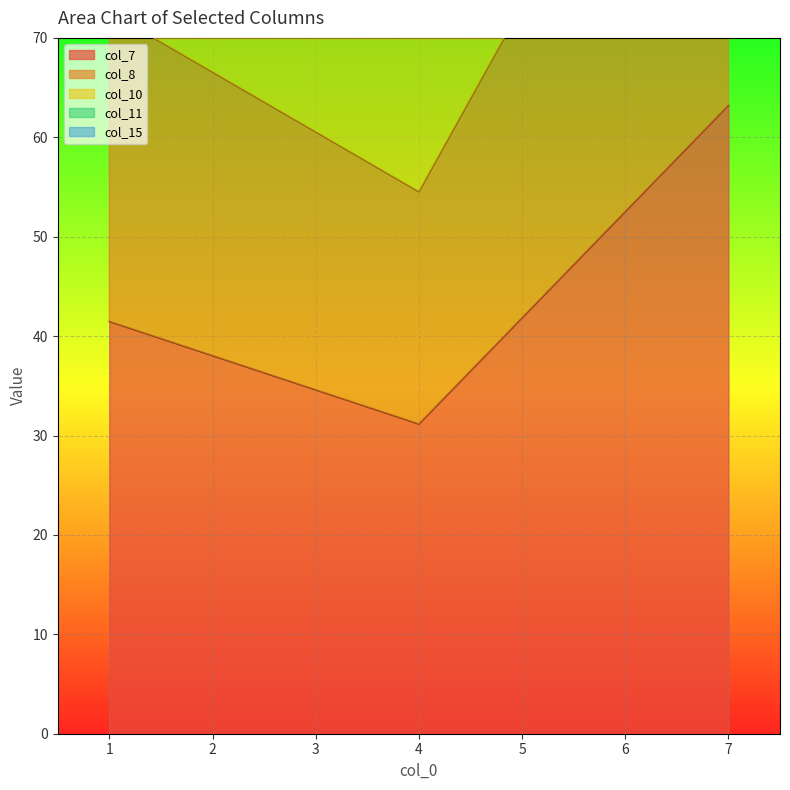

Is it true that col_7 equals 63.2 at 7?

True